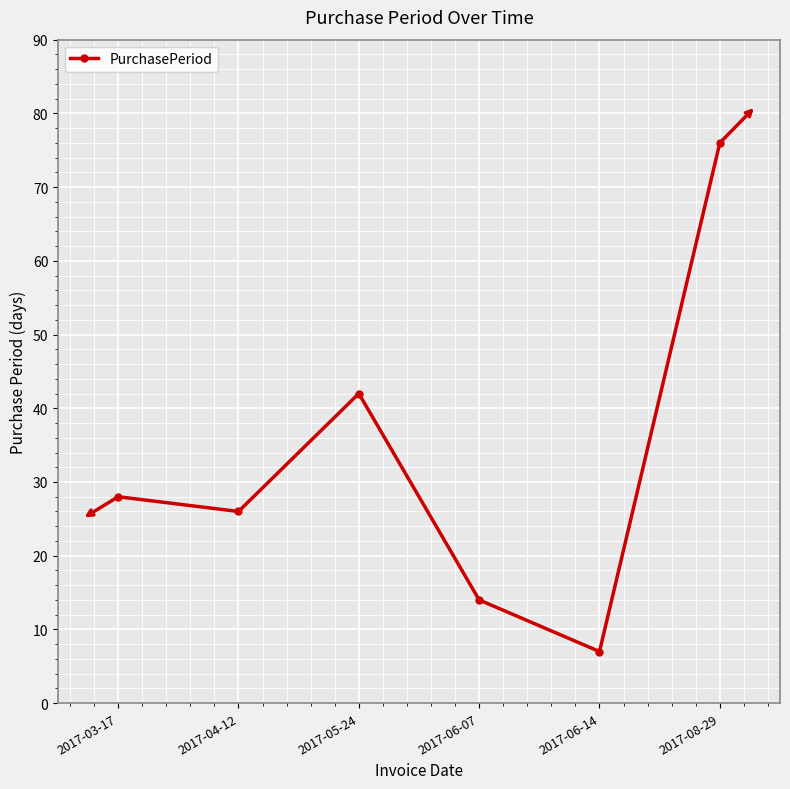

List the labels in order of value, smallest first.

2017-06-14, 2017-06-07, 2017-04-12, 2017-03-17, 2017-05-24, 2017-08-29